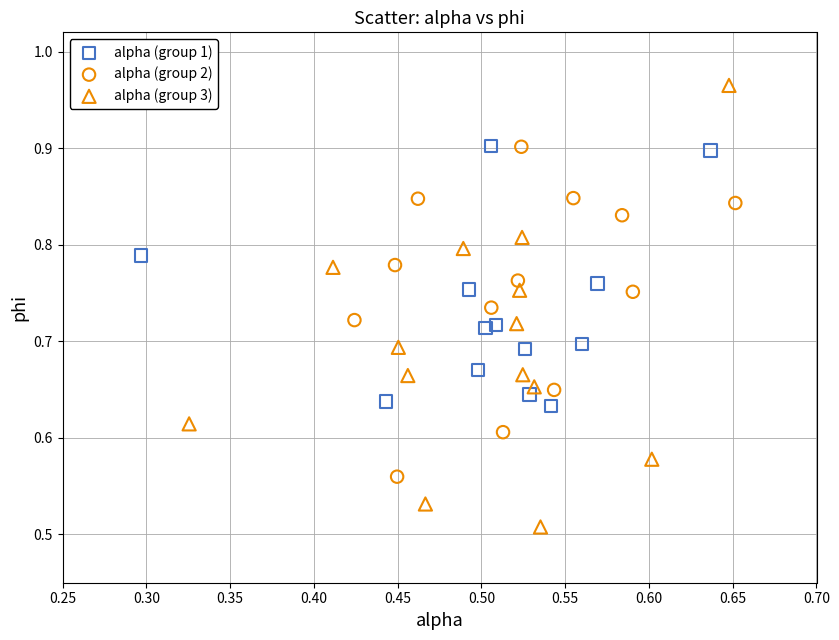

Which series has the largest Y range (max minus min)?

alpha (group 3)